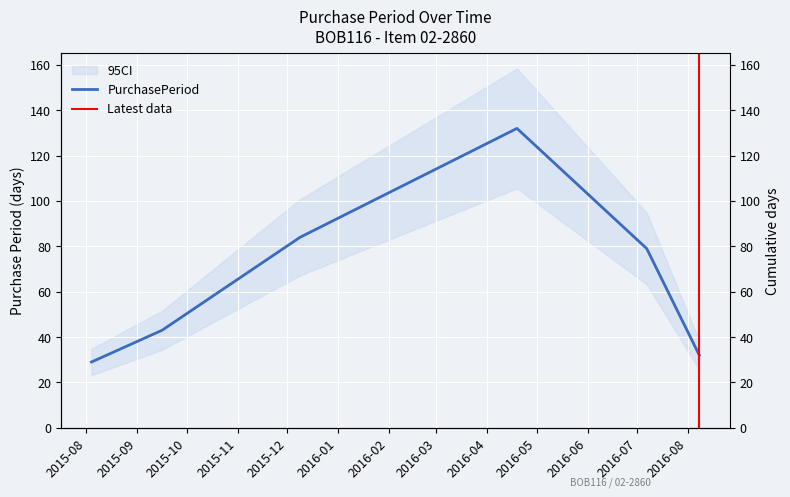

Which has a higher value, 2016-07-07 or 2015-09-16?

2016-07-07